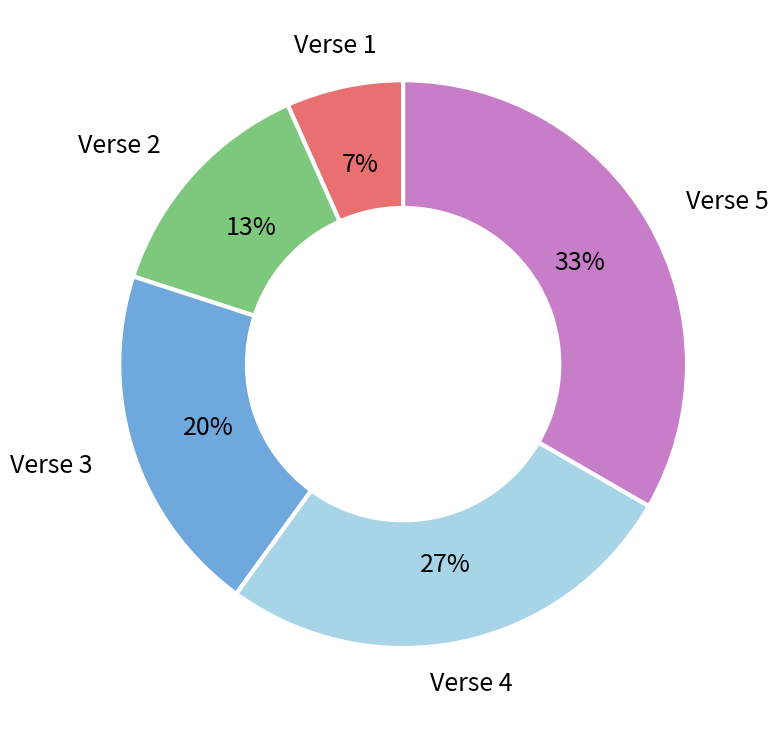

Is there any slice that represents more than half of the pie?

No